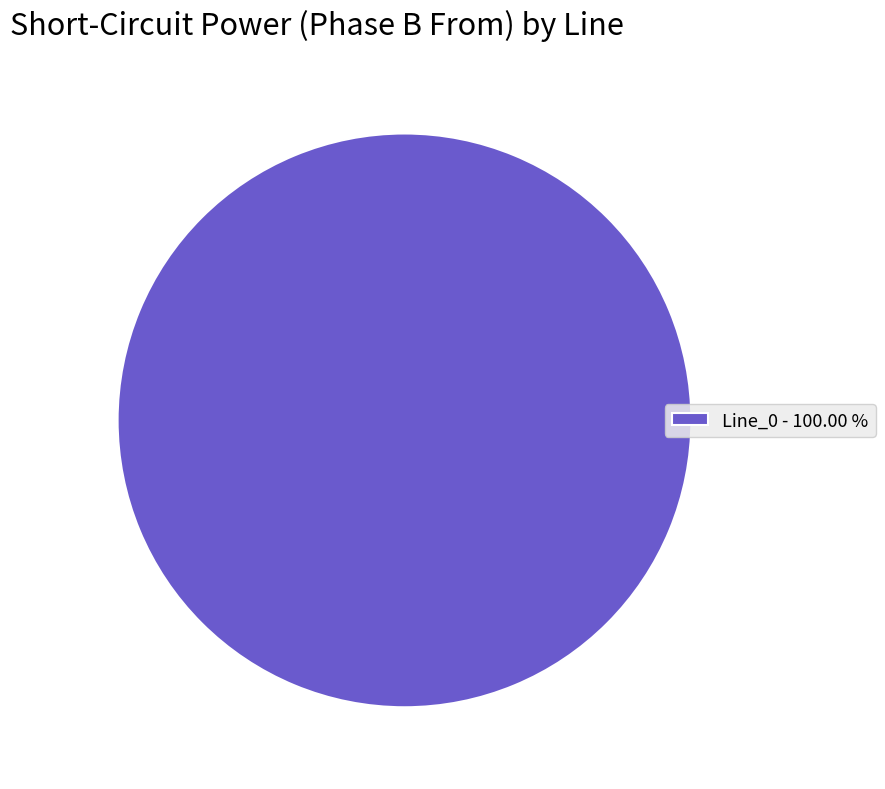

Is there a majority slice in this chart?

Yes